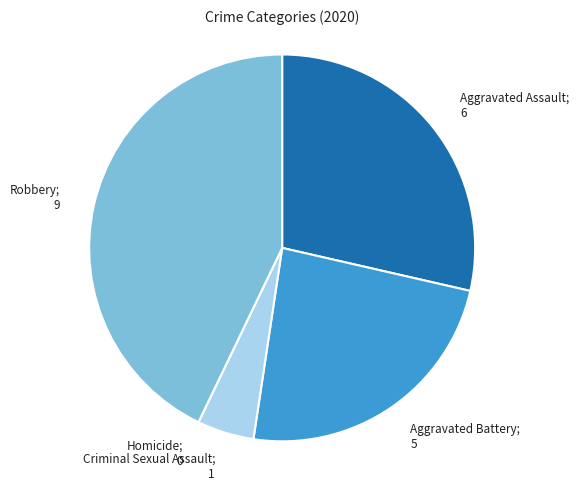

Which category has the biggest portion of the pie?

Robbery